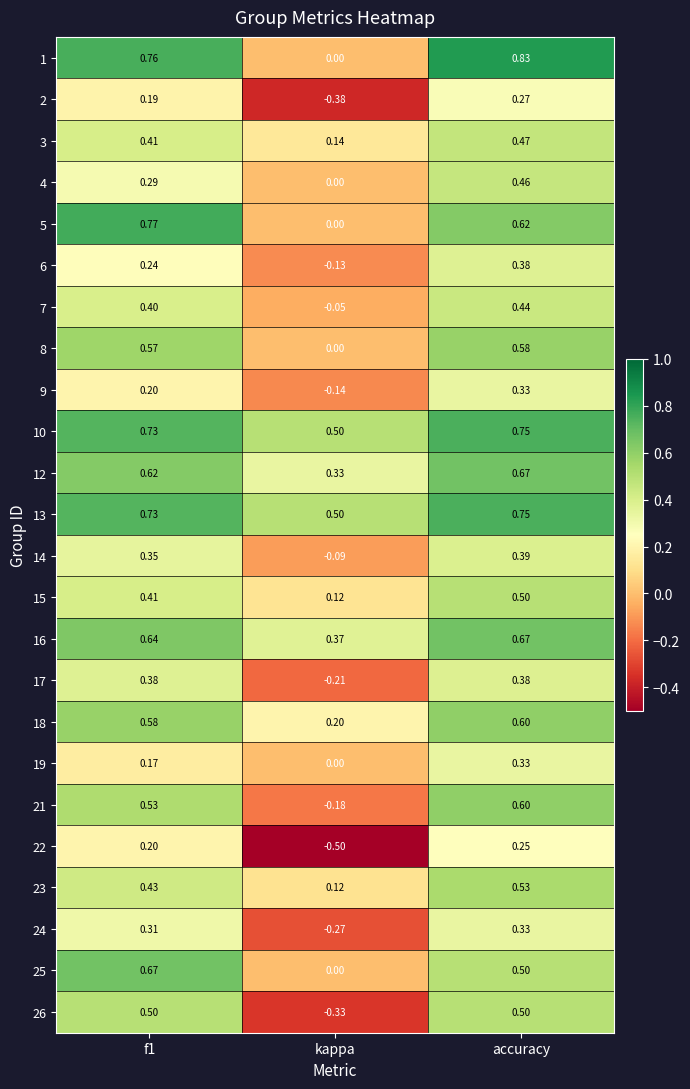

At which category is the sum across all series the highest?

accuracy